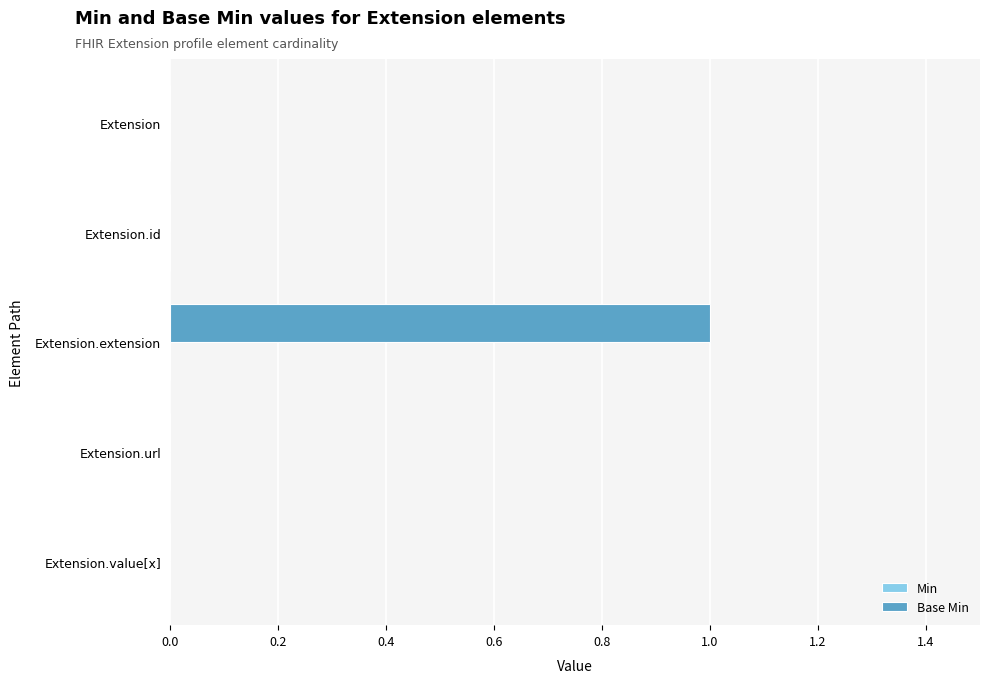

True or false: the data shows 1 at Extension.extension.

True